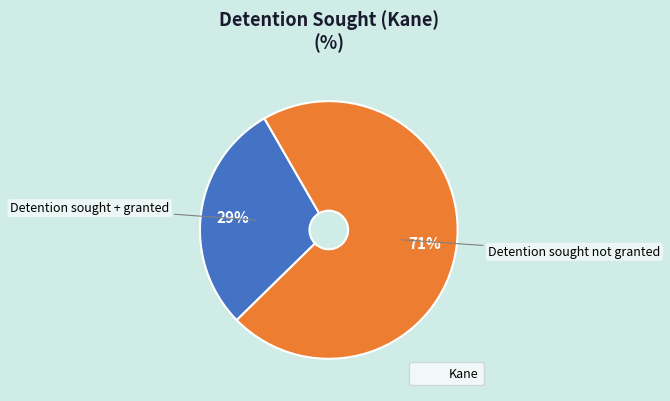

Does any single category account for the majority?

Yes